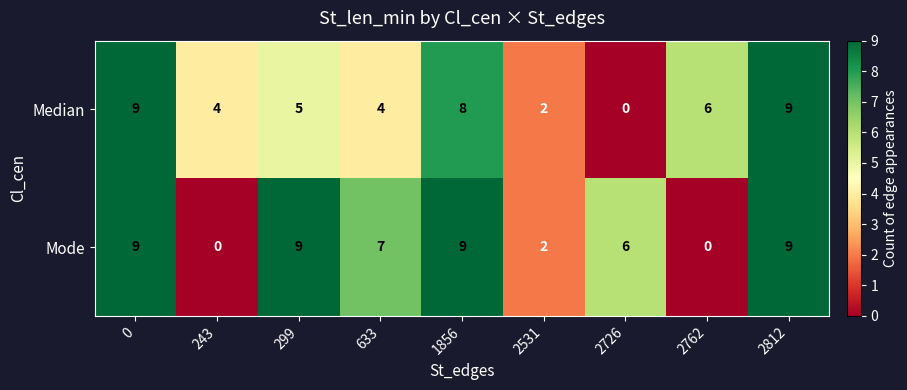

Which series changed the most between 299 and 1856?

Median